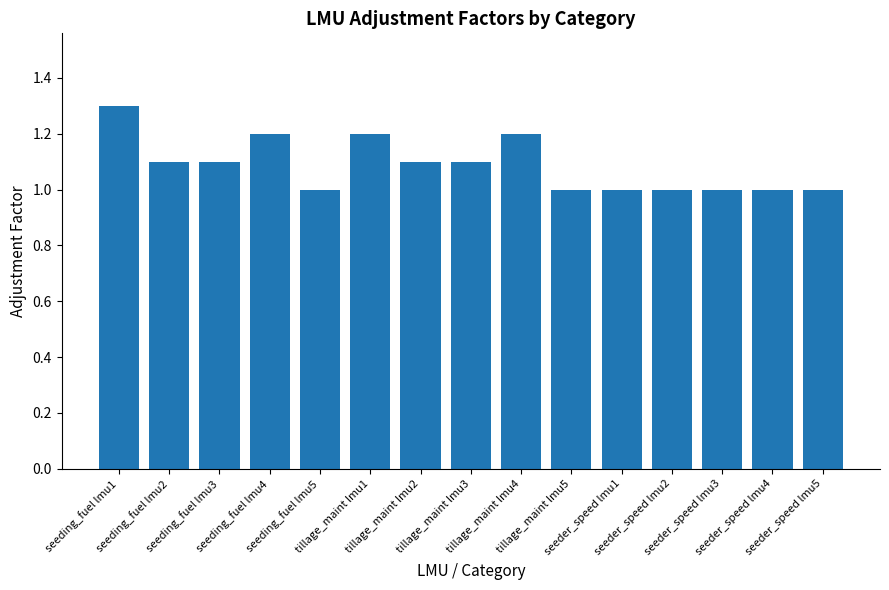

The chart shows a value of 2.2 at seeding_fuel lmu1. True or false?

False